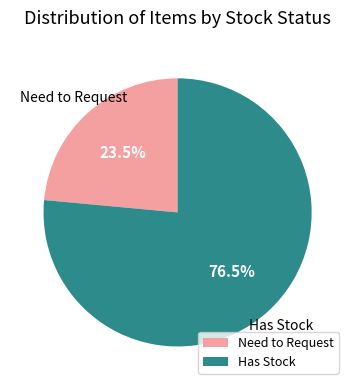

Does any single category account for the majority?

Yes